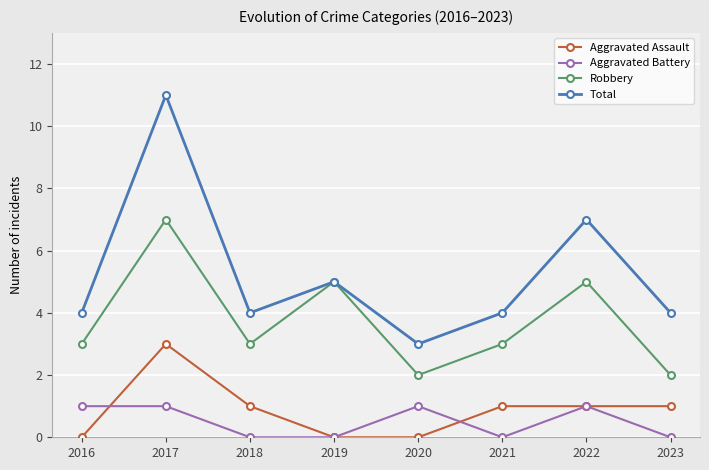

True or false: Total and Aggravated Battery cross at least once.

False